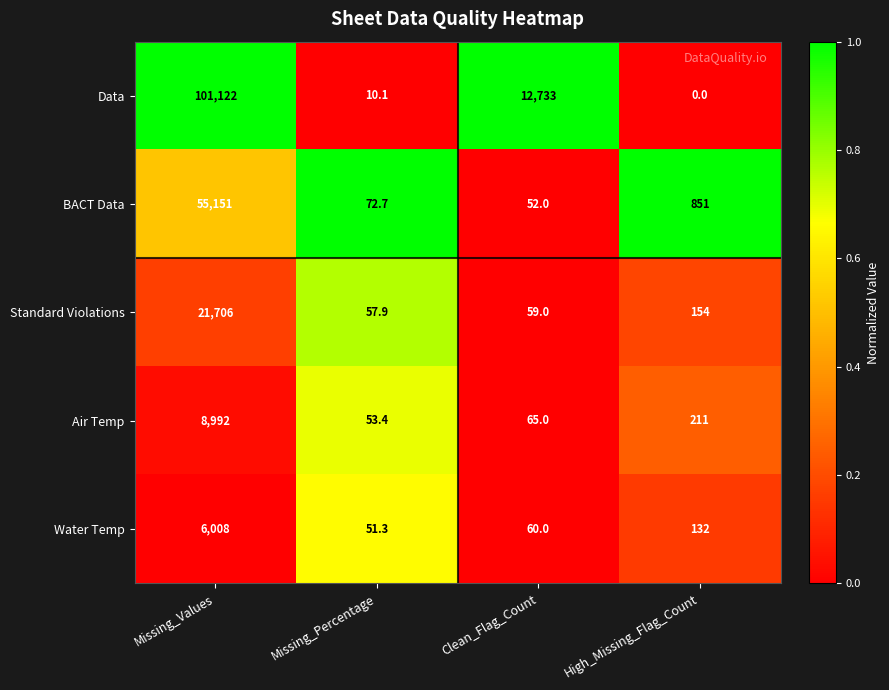

Rank the series at Missing_Percentage from lowest to highest value.

Data, Water Temp, Air Temp, Standard Violations, BACT Data